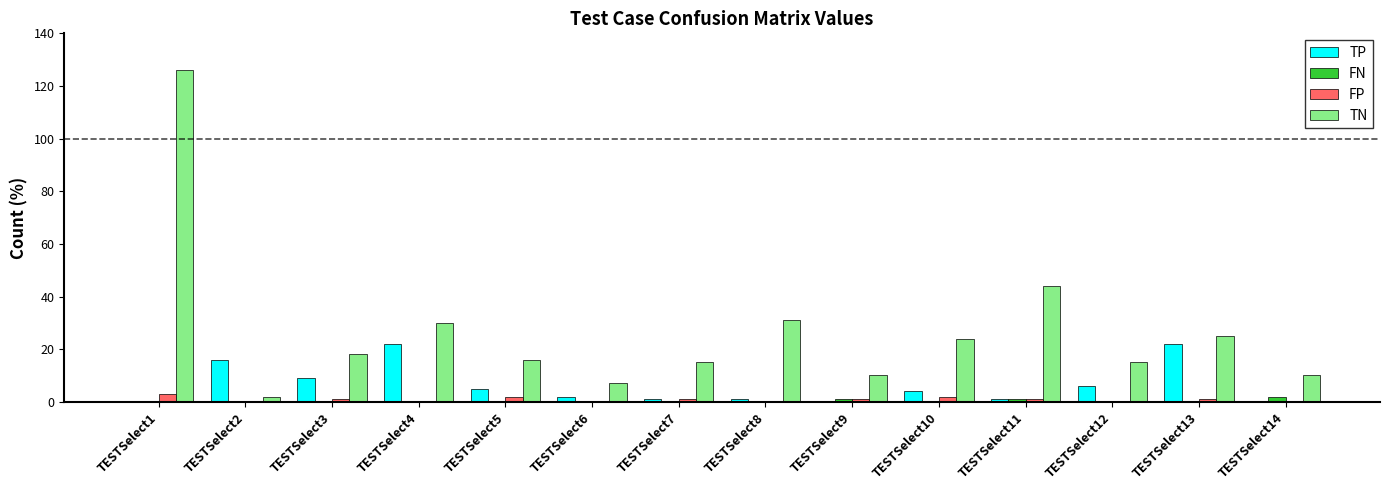

Which series has the largest range (max minus min)?

TN